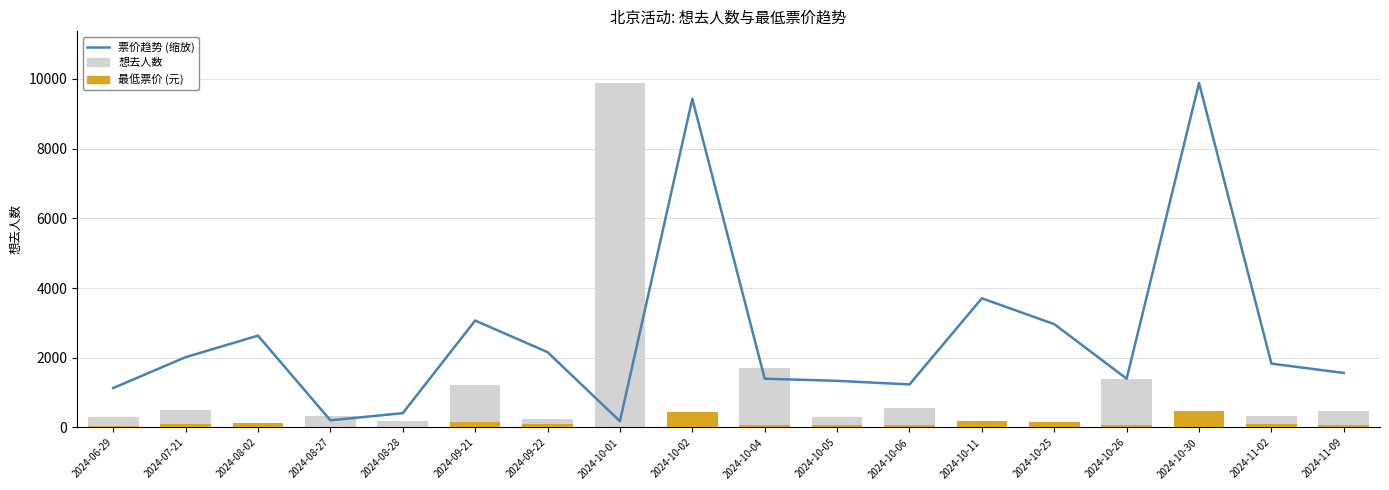

What position from the left is 2024-09-22?

7